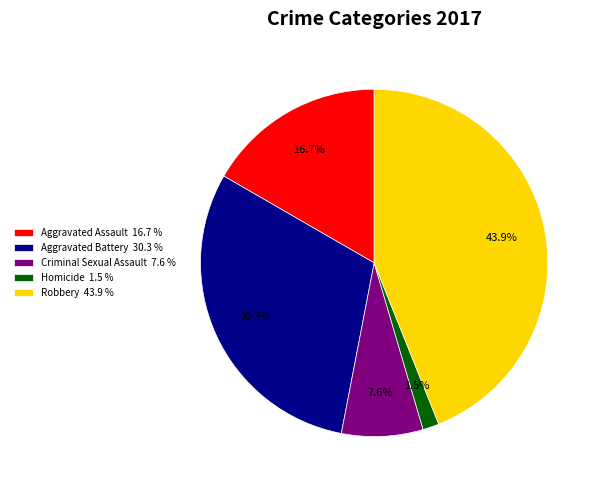

Between Aggravated Assault 16.7 % and Aggravated Battery 30.3 %, which is larger?

Aggravated Battery 30.3 %